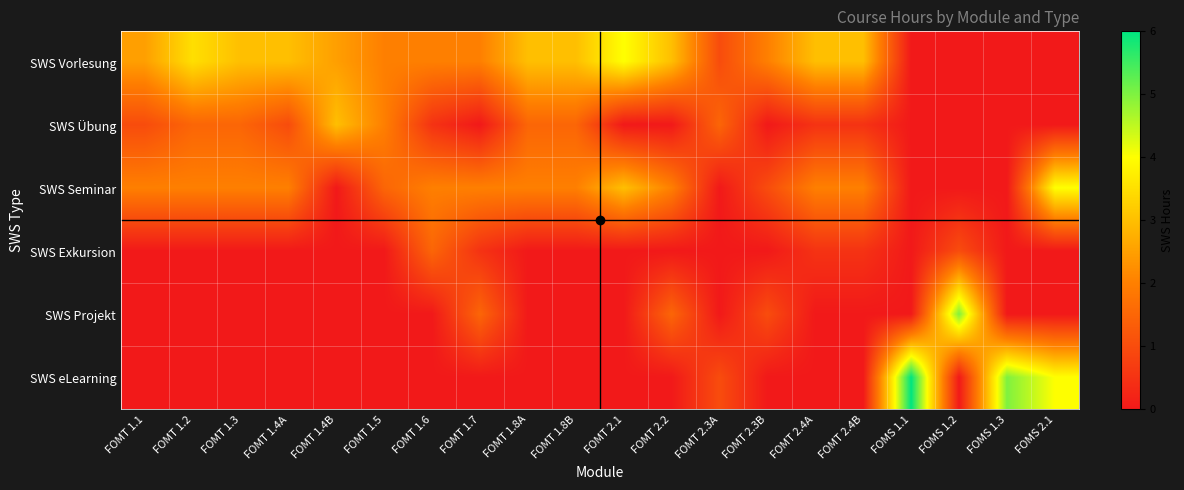

How many data points does each series have?

20